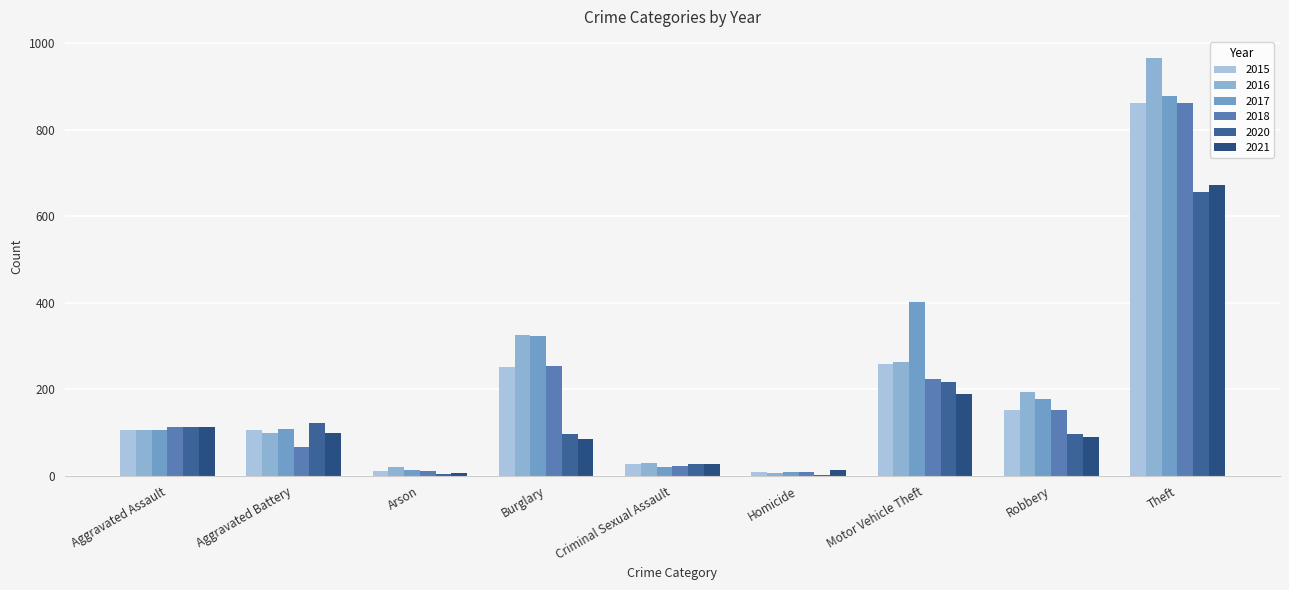

Is it true that 2020 equals 6 at Arson?

False